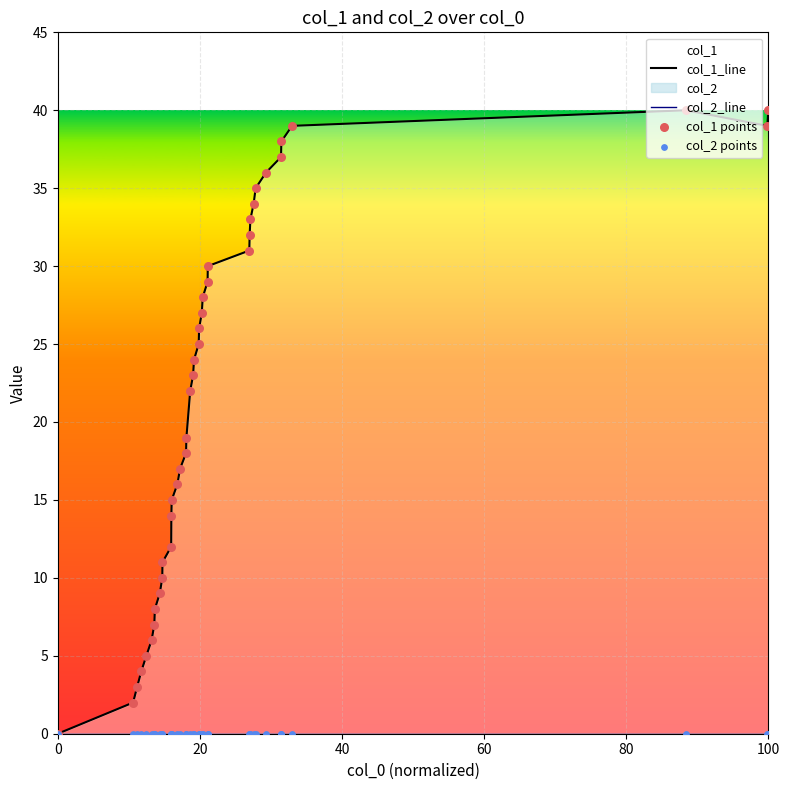

Which series contains the highest Y value?

col_1_line